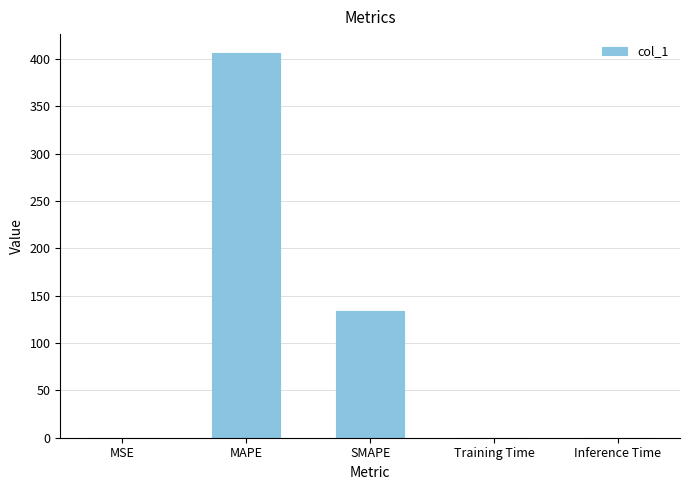

Which has a higher value, MAPE or SMAPE?

MAPE